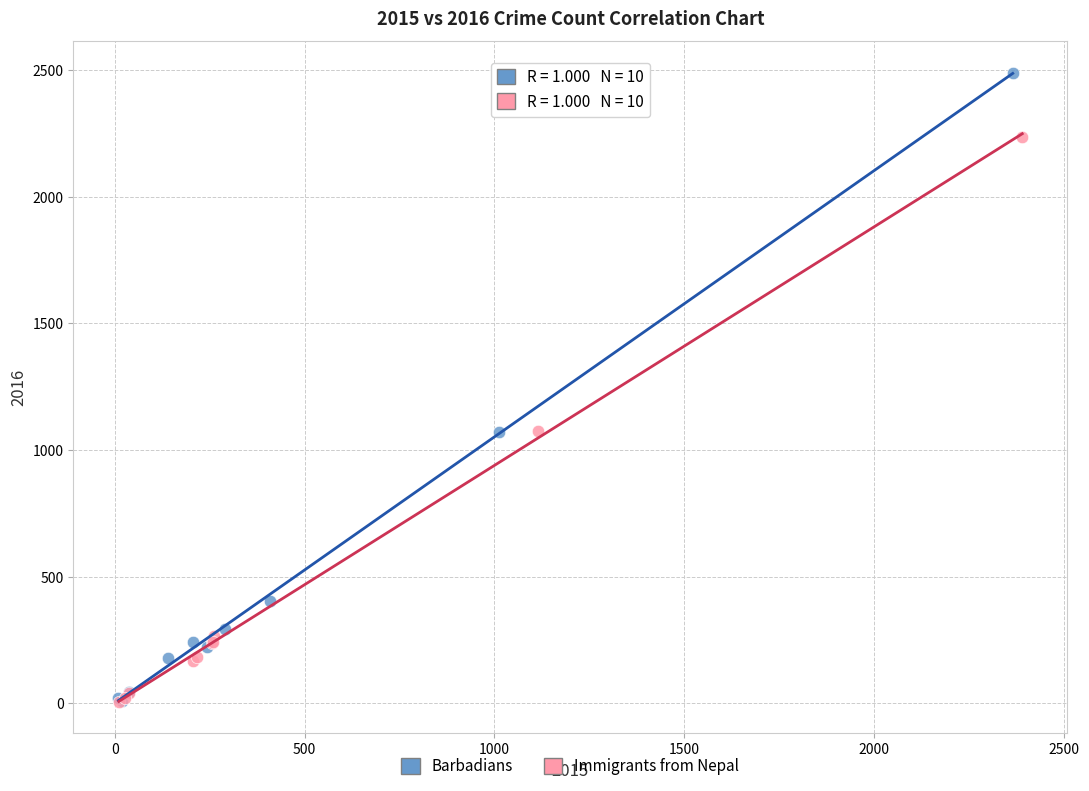

Which series contains the highest Y value?

Barbadians